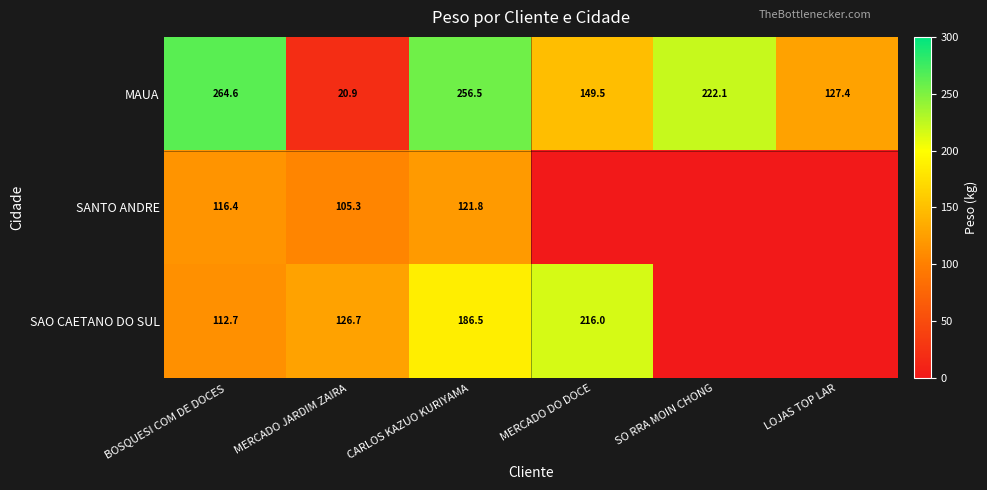

Rank the categories by MAUA value from highest to lowest.

BOSQUESI COM DE DOCES, CARLOS KAZUO KURIYAMA, SO RRA MOIN CHONG, MERCADO DO DOCE, LOJAS TOP LAR, MERCADO JARDIM ZAIRA